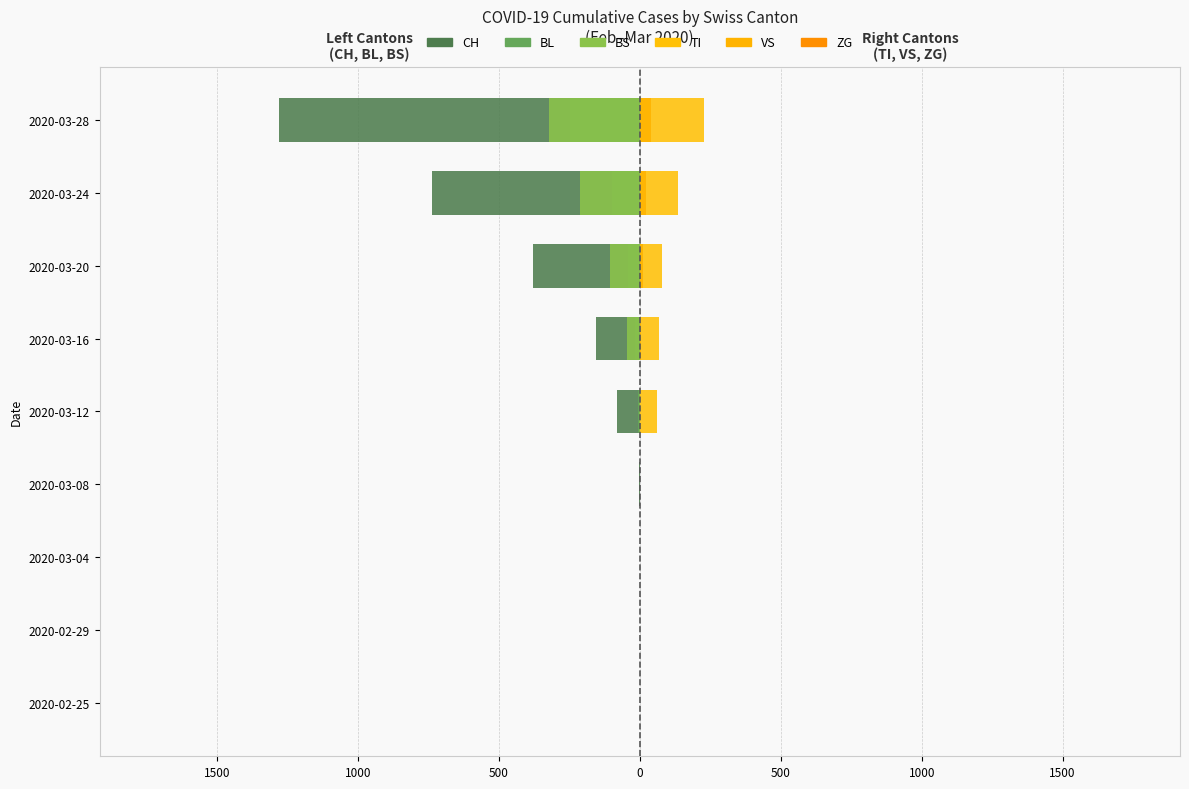

Reading left to right, transcribe all the data shown in this chart.

CH: 0.0	0.0	0.0	-3.0	-82.0	-155.0	-380.0	-736.0	-1279.0
BL: 0.0	0.0	0.0	0.0	-5.0	-18.0	-40.0	-100.0	-249.0
BS: 0.0	0.0	0.0	0.0	-4.0	-46.0	-105.0	-211.0	-323.0
TI: 0.0	0.0	0.0	0.0	61.0	67.0	80.0	136.0	229.0
VS: 0.0	0.0	0.0	0.0	0.0	5.0	12.0	21.0	40.0
ZG: 0.6	0.6	0.6	0.6	0.6	0.6	0.6	0.6	0.6